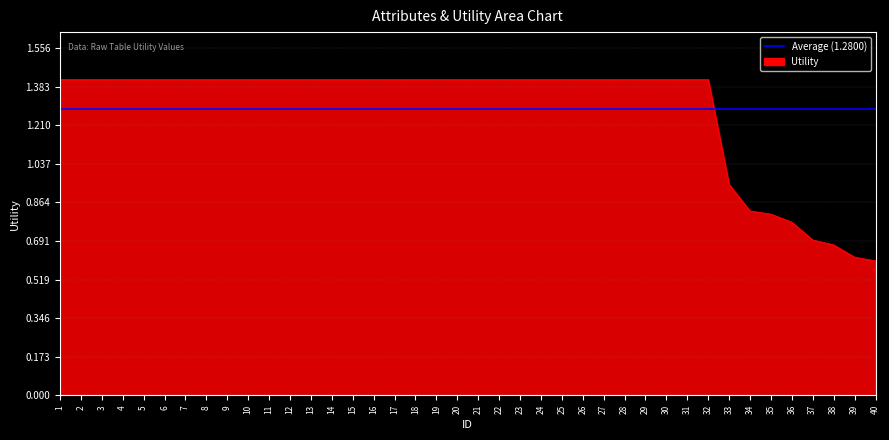

The chart shows a value of 2.5 at 14. True or false?

False